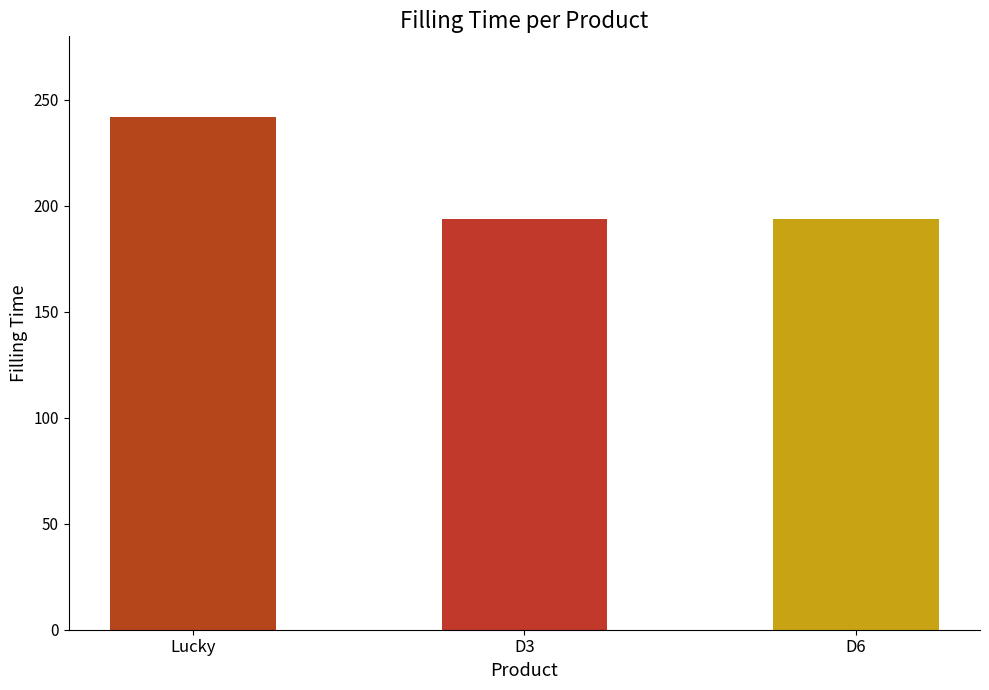

The value at D3 is 194. True or false?

True